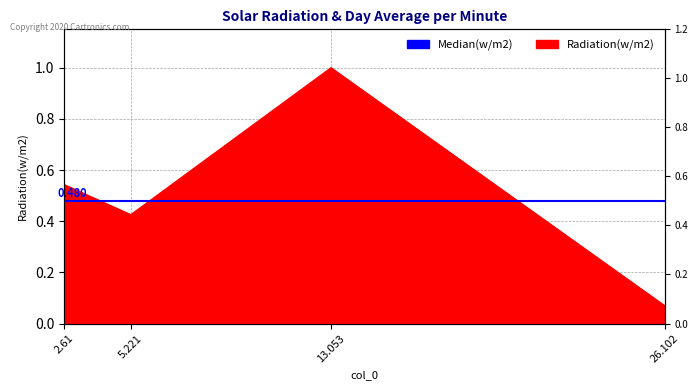

Rank the categories by value from lowest to highest.

26.102, 5.221, 2.61, 13.053